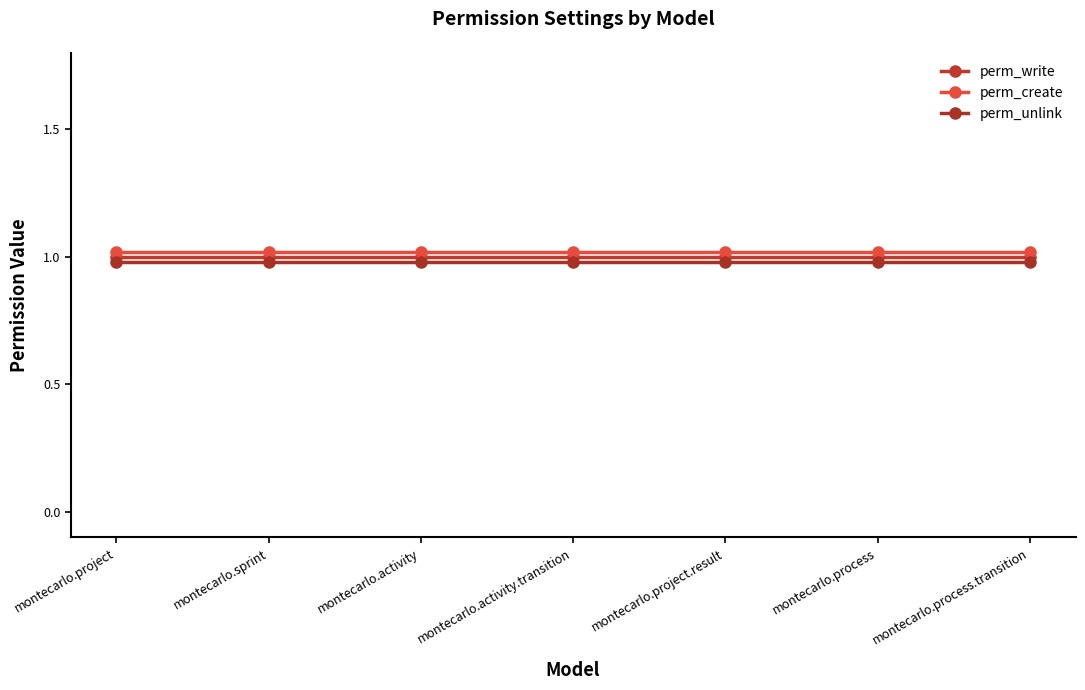

List the series in order of their overall mean, lowest first.

perm_unlink, perm_write, perm_create